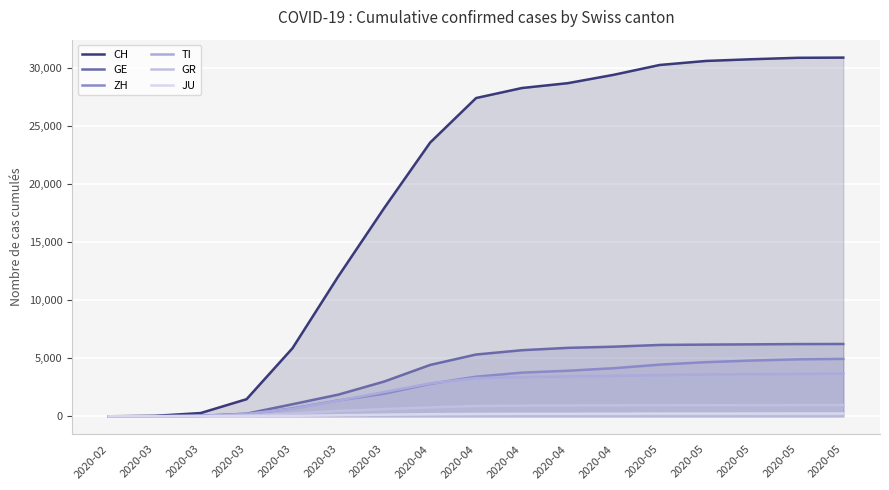

How many positive values does the GE series have?

16